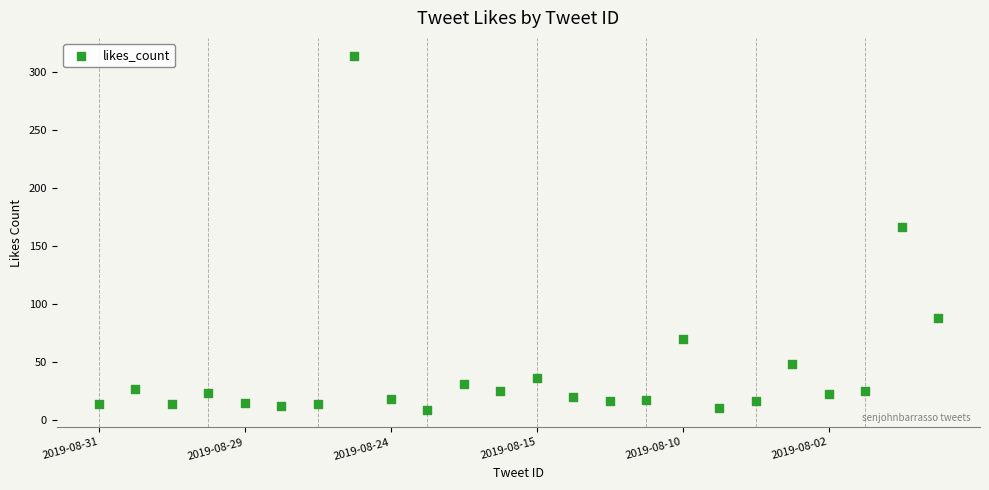

What is the range of Y values (max minus min)?

305